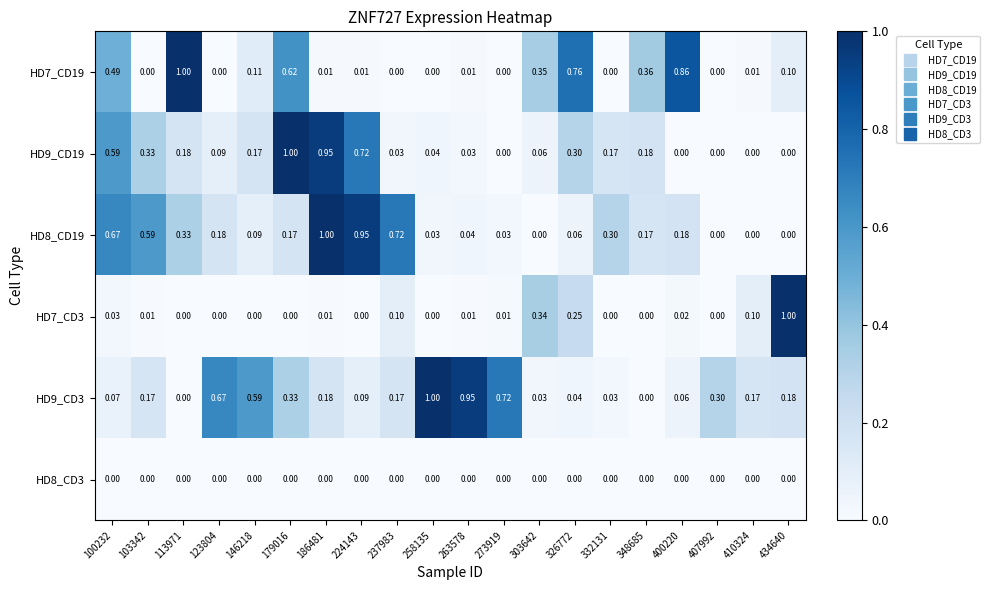

Reading left to right, transcribe all the data shown in this chart.

HD7_CD19: 100232=0.5	103342=0.0	113971=1.0	123804=0.0	146218=0.1	179016=0.6	186481=0.0	224143=0.0	237983=0.0	258135=0.0	263578=0.0	273919=0.0	303642=0.3	326772=0.8	332131=0.0	348685=0.4	400220=0.9	407992=0.0	410324=0.0	434640=0.1
HD9_CD19: 100232=0.6	103342=0.3	113971=0.2	123804=0.1	146218=0.2	179016=1.0	186481=0.9	224143=0.7	237983=0.0	258135=0.0	263578=0.0	273919=0.0	303642=0.1	326772=0.3	332131=0.2	348685=0.2	400220=0.0	407992=0.0	410324=0.0	434640=0.0
HD8_CD19: 100232=0.7	103342=0.6	113971=0.3	123804=0.2	146218=0.1	179016=0.2	186481=1.0	224143=0.9	237983=0.7	258135=0.0	263578=0.0	273919=0.0	303642=0.0	326772=0.1	332131=0.3	348685=0.2	400220=0.2	407992=0.0	410324=0.0	434640=0.0
HD7_CD3: 100232=0.0	103342=0.0	113971=0.0	123804=0.0	146218=0.0	179016=0.0	186481=0.0	224143=0.0	237983=0.1	258135=0.0	263578=0.0	273919=0.0	303642=0.3	326772=0.2	332131=0.0	348685=0.0	400220=0.0	407992=0.0	410324=0.1	434640=1.0
HD9_CD3: 100232=0.1	103342=0.2	113971=0.0	123804=0.7	146218=0.6	179016=0.3	186481=0.2	224143=0.1	237983=0.2	258135=1.0	263578=0.9	273919=0.7	303642=0.0	326772=0.0	332131=0.0	348685=0.0	400220=0.1	407992=0.3	410324=0.2	434640=0.2
HD8_CD3: 100232=0.0	103342=0.0	113971=0.0	123804=0.0	146218=0.0	179016=0.0	186481=0.0	224143=0.0	237983=0.0	258135=0.0	263578=0.0	273919=0.0	303642=0.0	326772=0.0	332131=0.0	348685=0.0	400220=0.0	407992=0.0	410324=0.0	434640=0.0